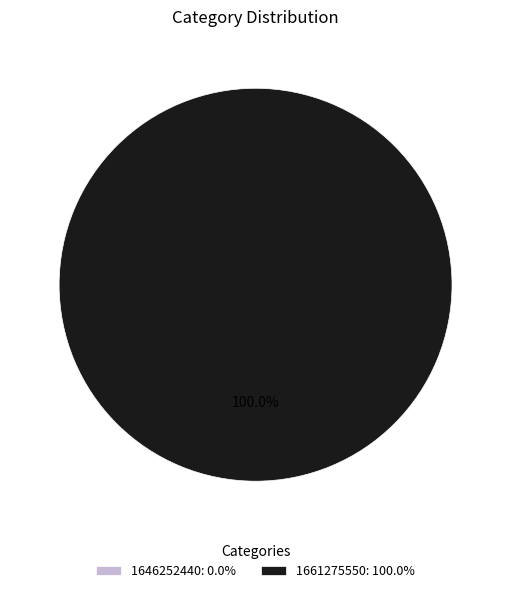

To the nearest percent, what is the average slice percentage?

50%